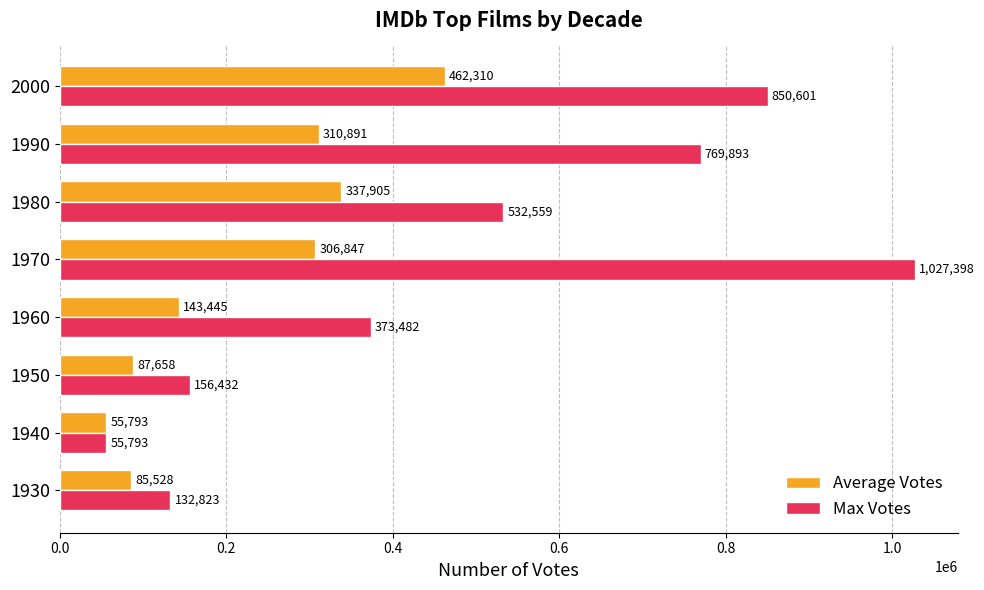

List the series in order of their peak value, lowest first.

Average Votes, Max Votes